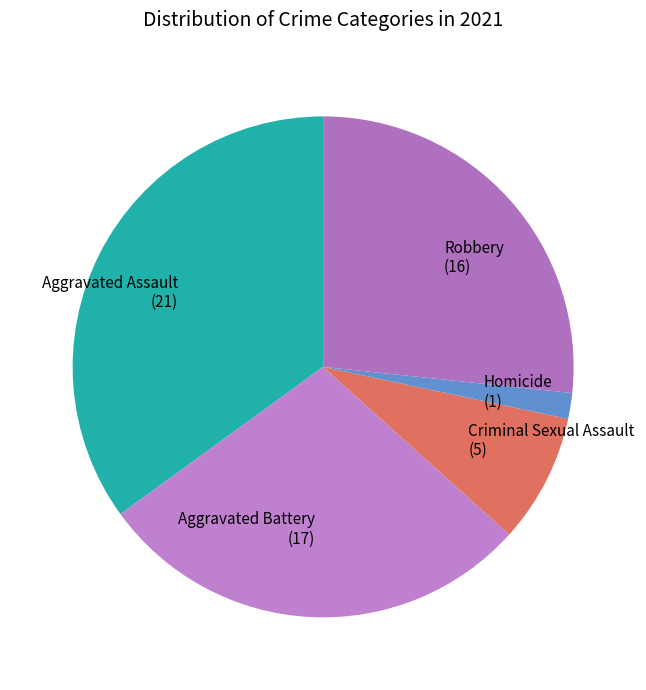

Which category has the smallest portion of the pie?

Homicide